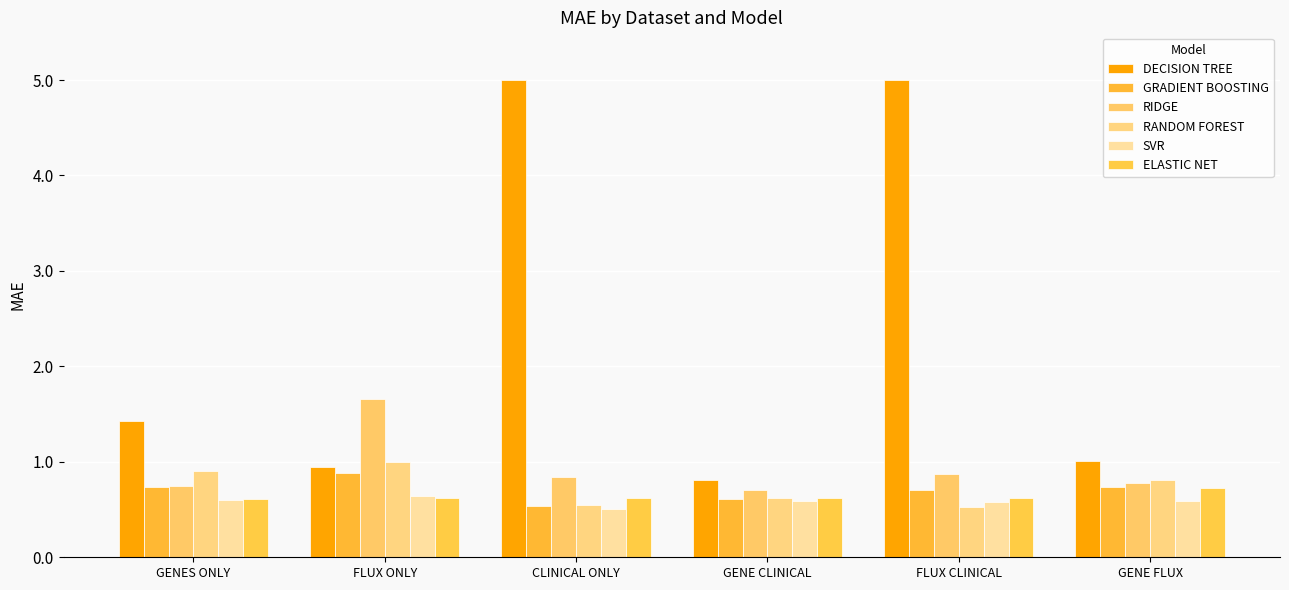

Reading left to right, transcribe all the data shown in this chart.

DECISION TREE: 1.4	0.9	5.0	0.8	5.0	1.0
GRADIENT BOOSTING: 0.7	0.9	0.5	0.6	0.7	0.7
RIDGE: 0.7	1.7	0.8	0.7	0.9	0.8
RANDOM FOREST: 0.9	1.0	0.5	0.6	0.5	0.8
SVR: 0.6	0.6	0.5	0.6	0.6	0.6
ELASTIC NET: 0.6	0.6	0.6	0.6	0.6	0.7